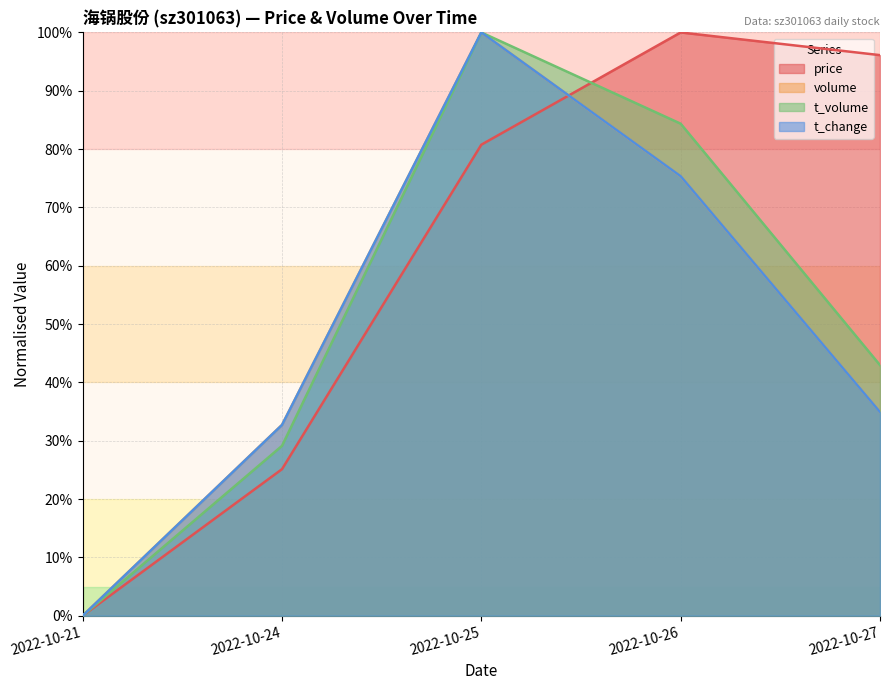

How many lines are shown in the chart?

4